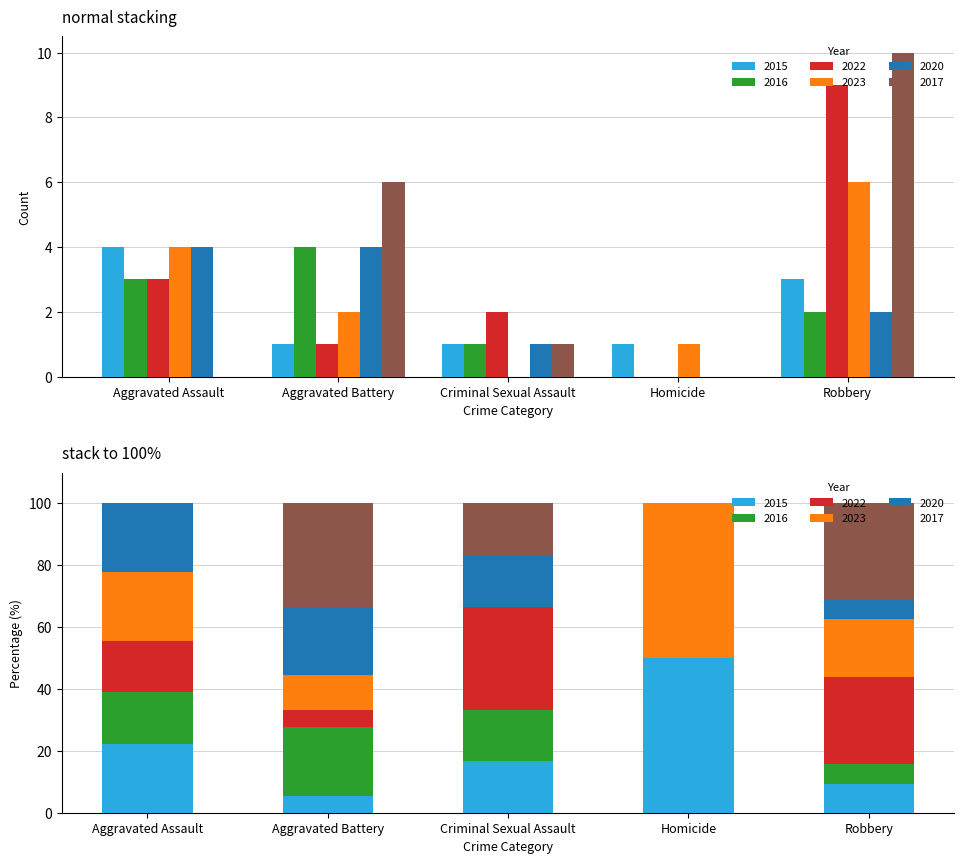

How many 2017 values are between 0 and 6?

4